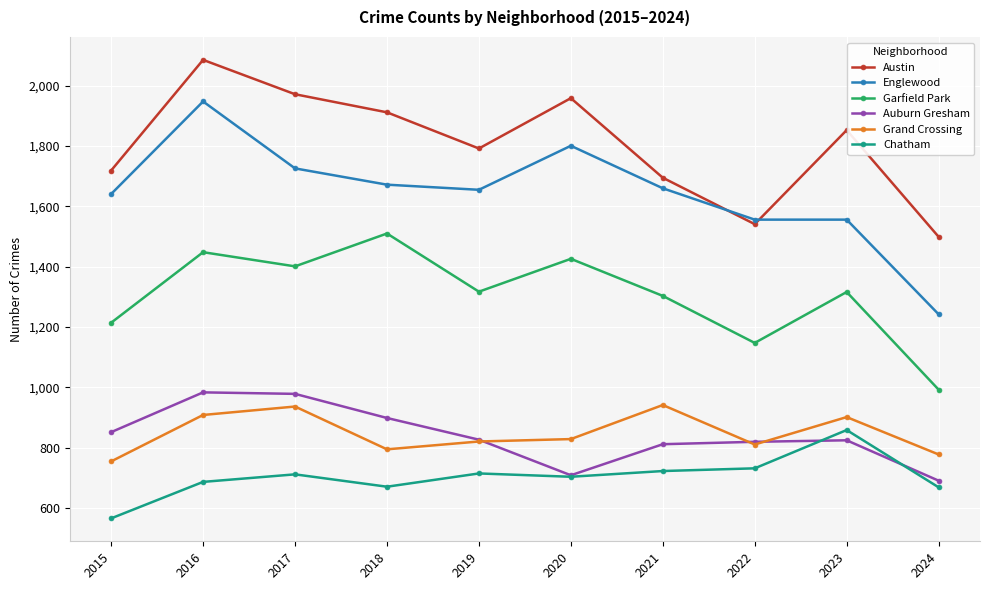

What is the minimum value shown in the chart?

565